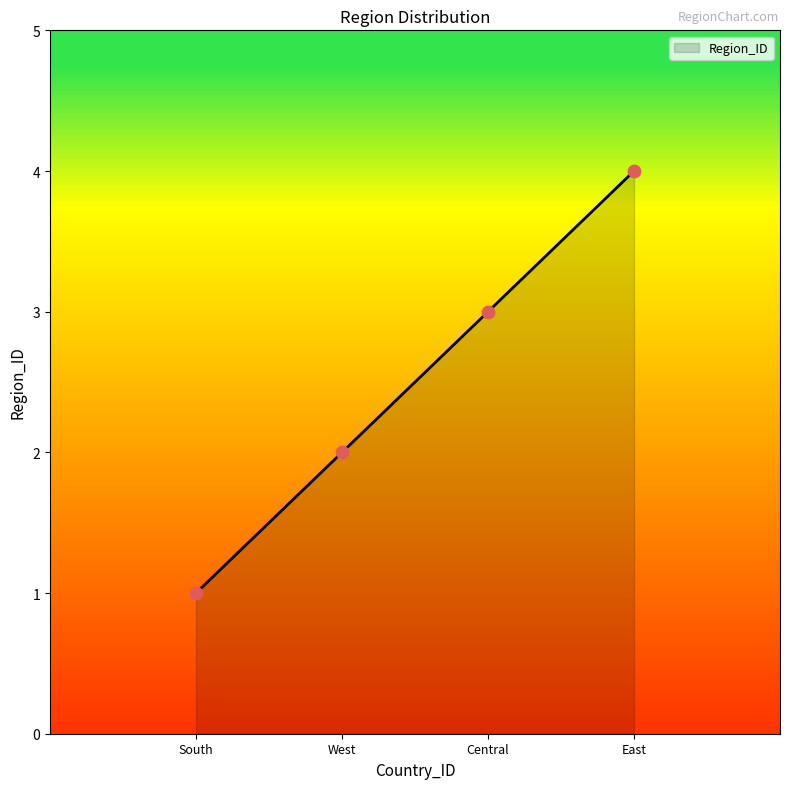

What is the change in value from South to East?

+3